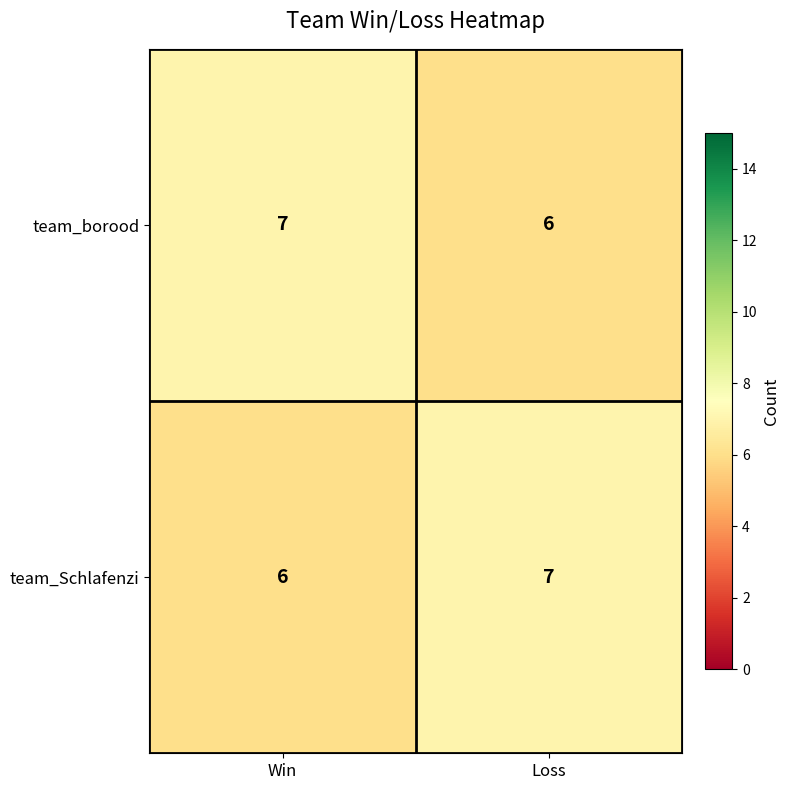

What value does the team_Schlafenzi series have at Loss?

7